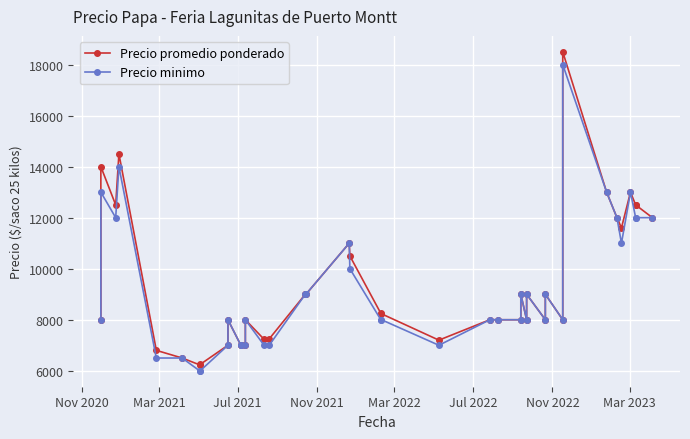

Rank the series by their average value, from lowest to highest.

Precio minimo, Precio promedio ponderado